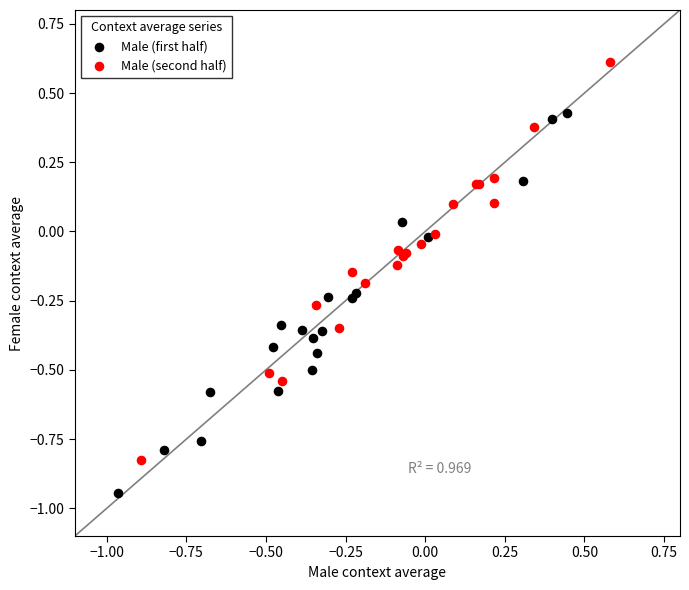

Which series has the widest spread of Y values?

Male (second half)